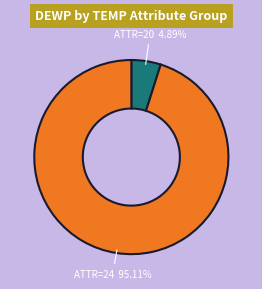

Which category has the biggest portion of the pie?

ATTR=24 95.11%